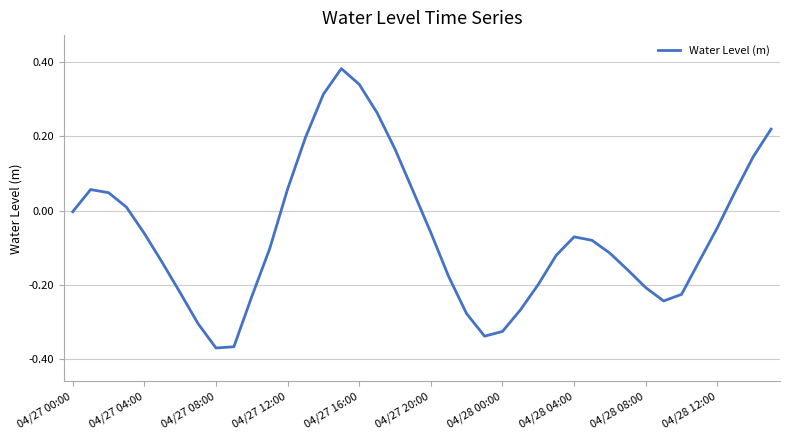

What is the difference between the maximum and second lowest values?

0.8